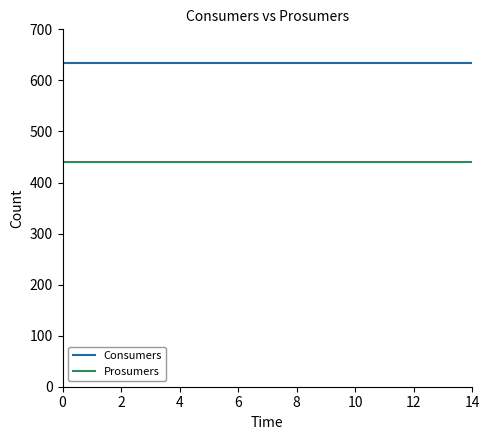

List the series in order of their overall mean, lowest first.

Prosumers, Consumers